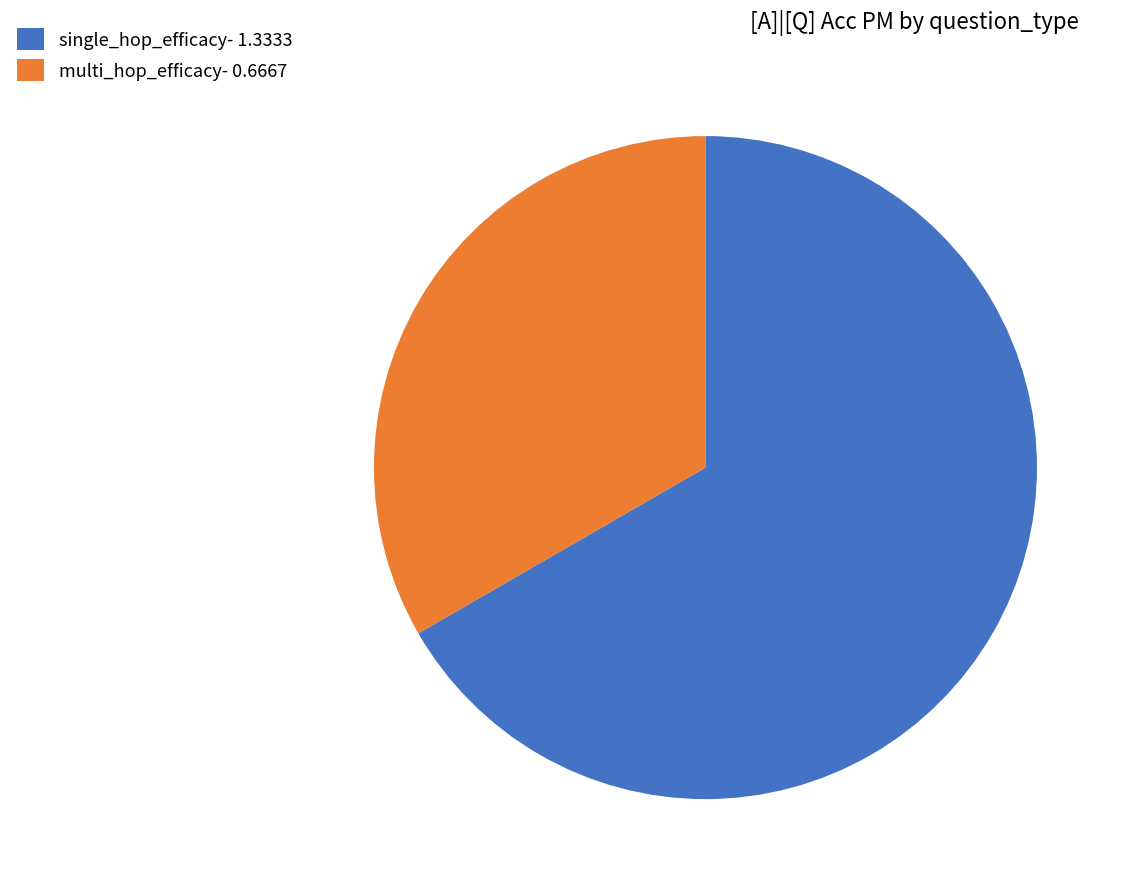

How many segments does this pie chart have?

2